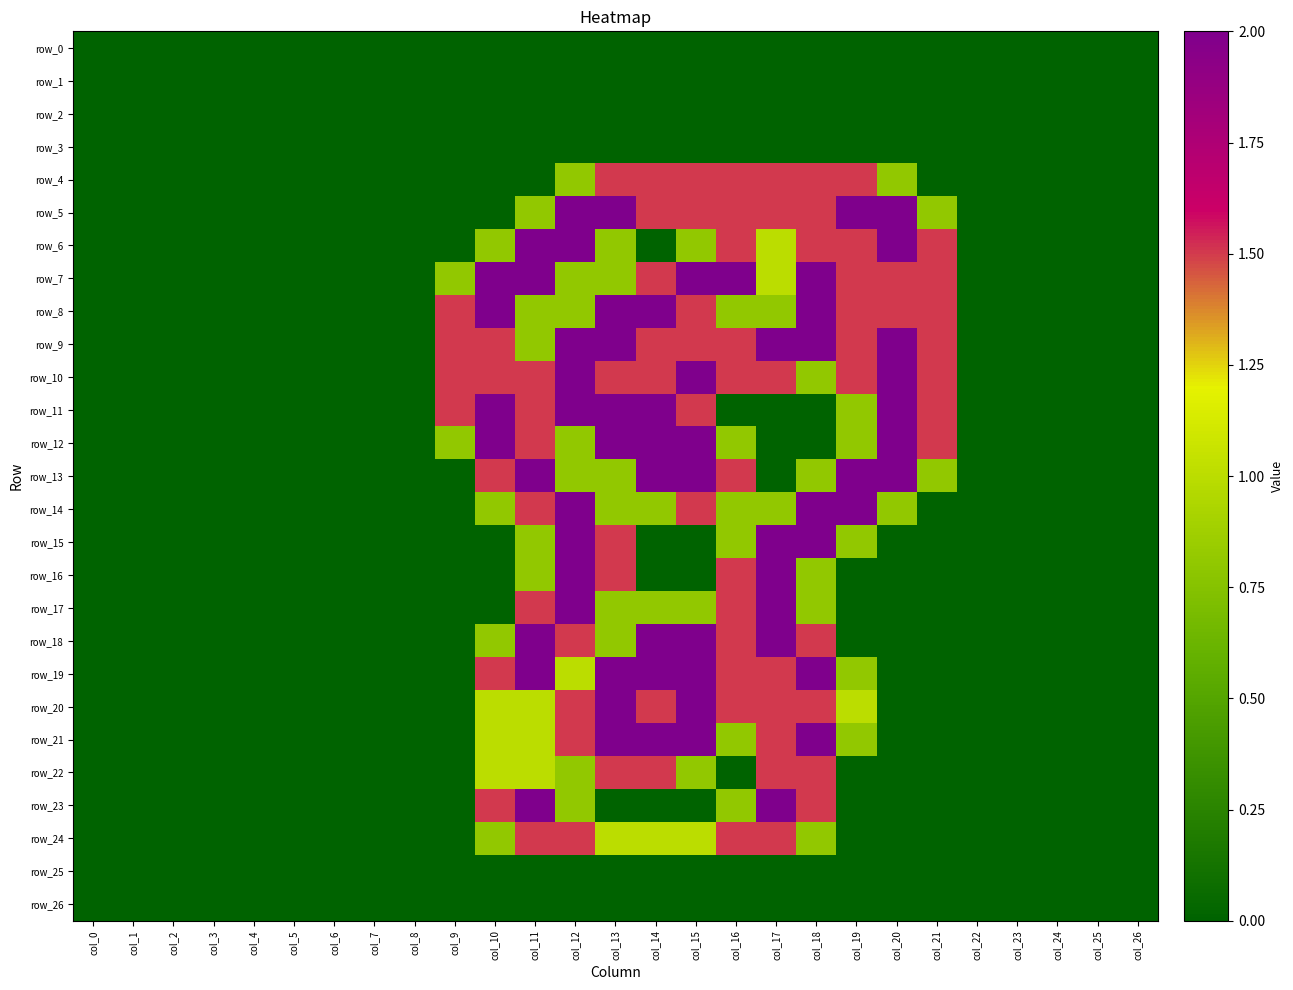

What is the maximum value shown in the chart?

2.0